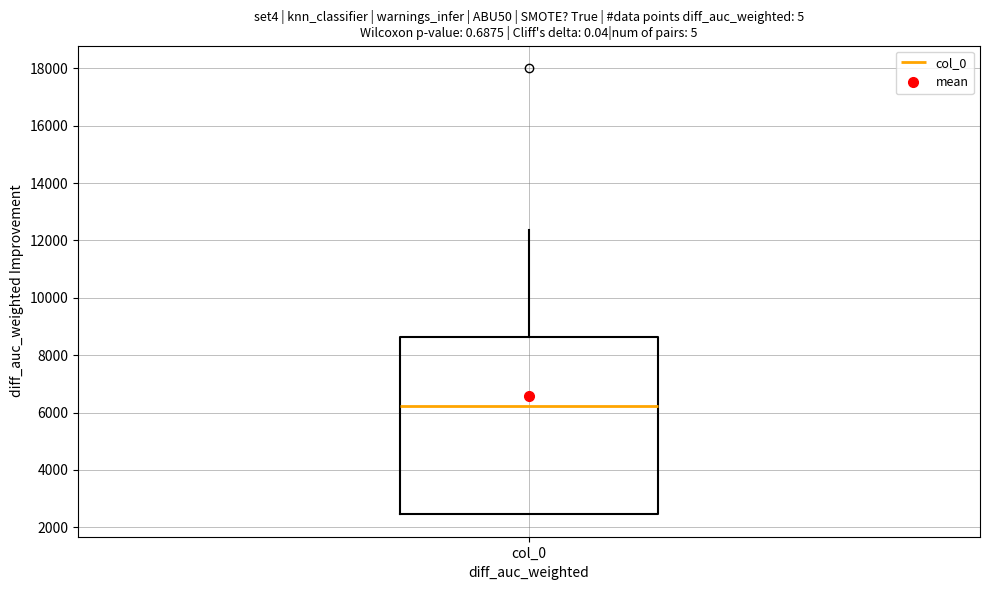

Transcribe this box plot: give where the median line is, the range the box spans, and where the two whiskers end, as read against the y-axis. The values are not printed on the chart, so give them approximately, as read against the axis.

median 6200, box 2400 to 8600, whiskers 2400 to 12400